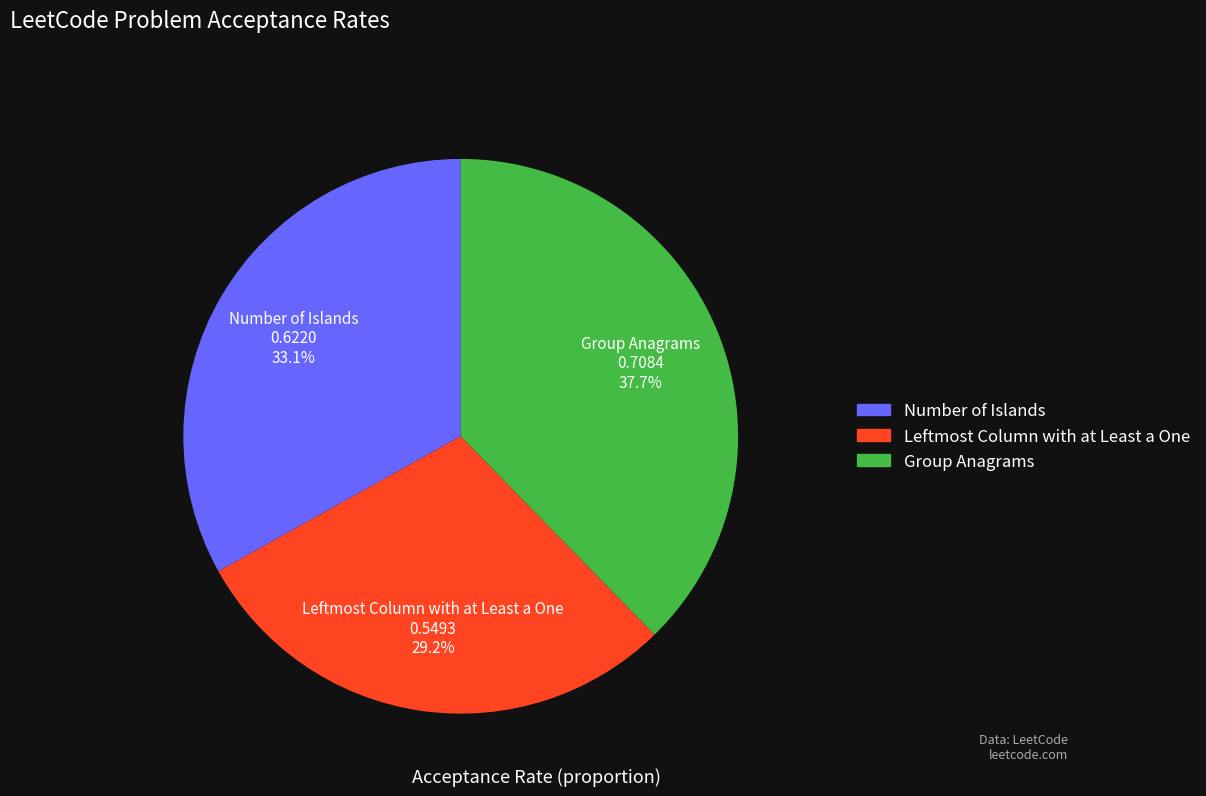

To the nearest percent, what portion does Number of Islands represent?

33%